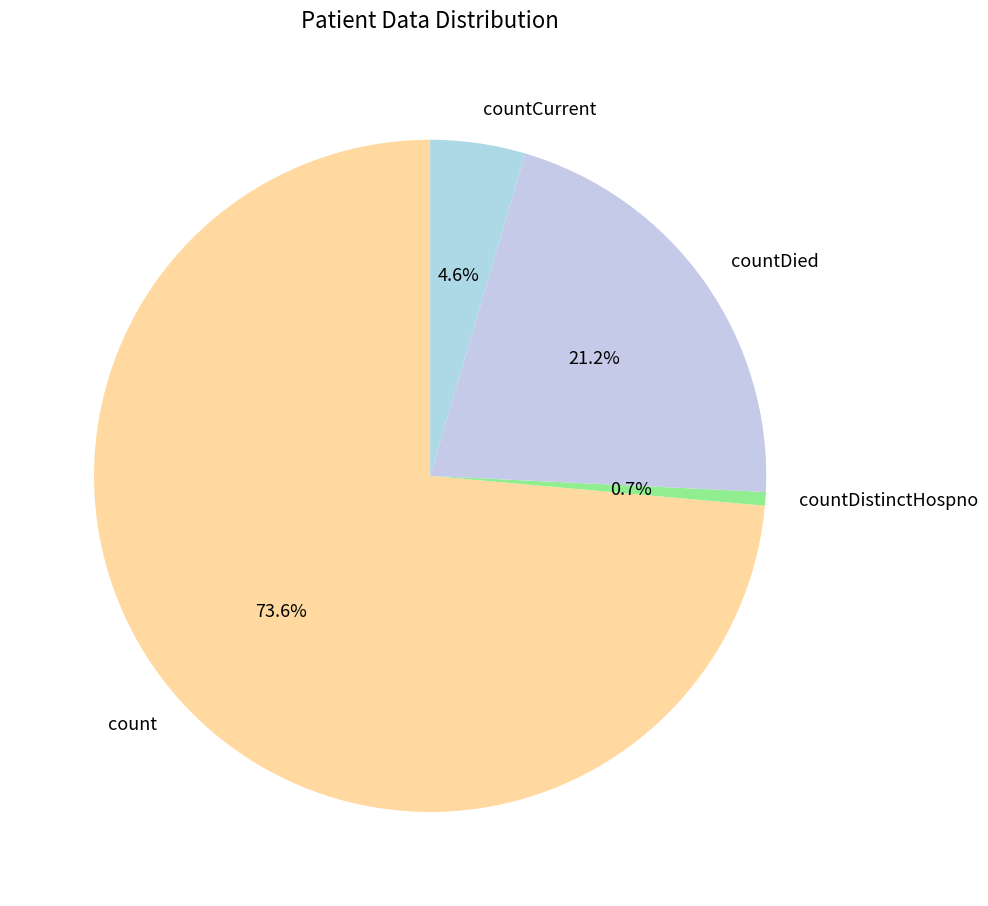

What is the ratio of the value at countDied to the value at countCurrent?

4.6